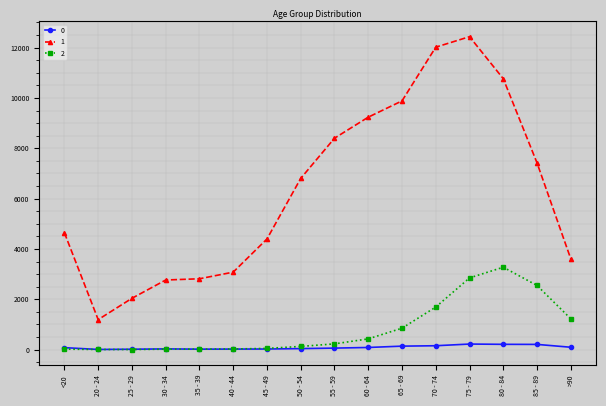

How many data points does each series have?

16